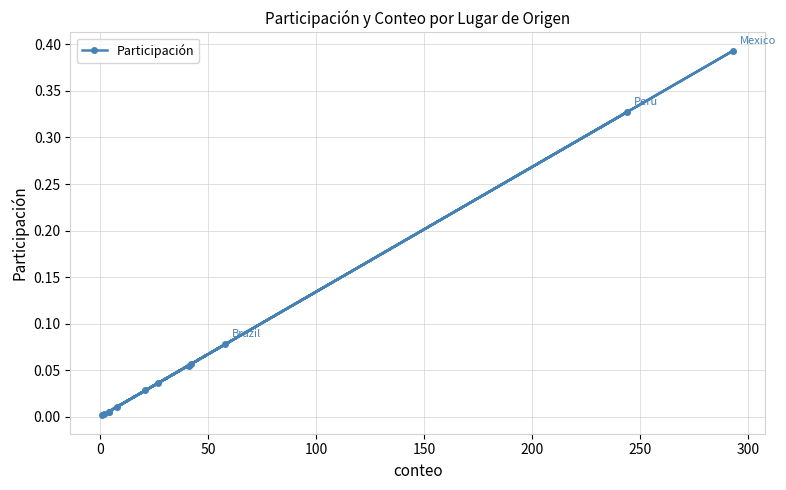

Reading left to right, transcribe all the data shown in this chart.

0.0	0.1	0.1	0.0	0.0	0.1	0.0	0.4	0.0	0.3	0.0	0.0